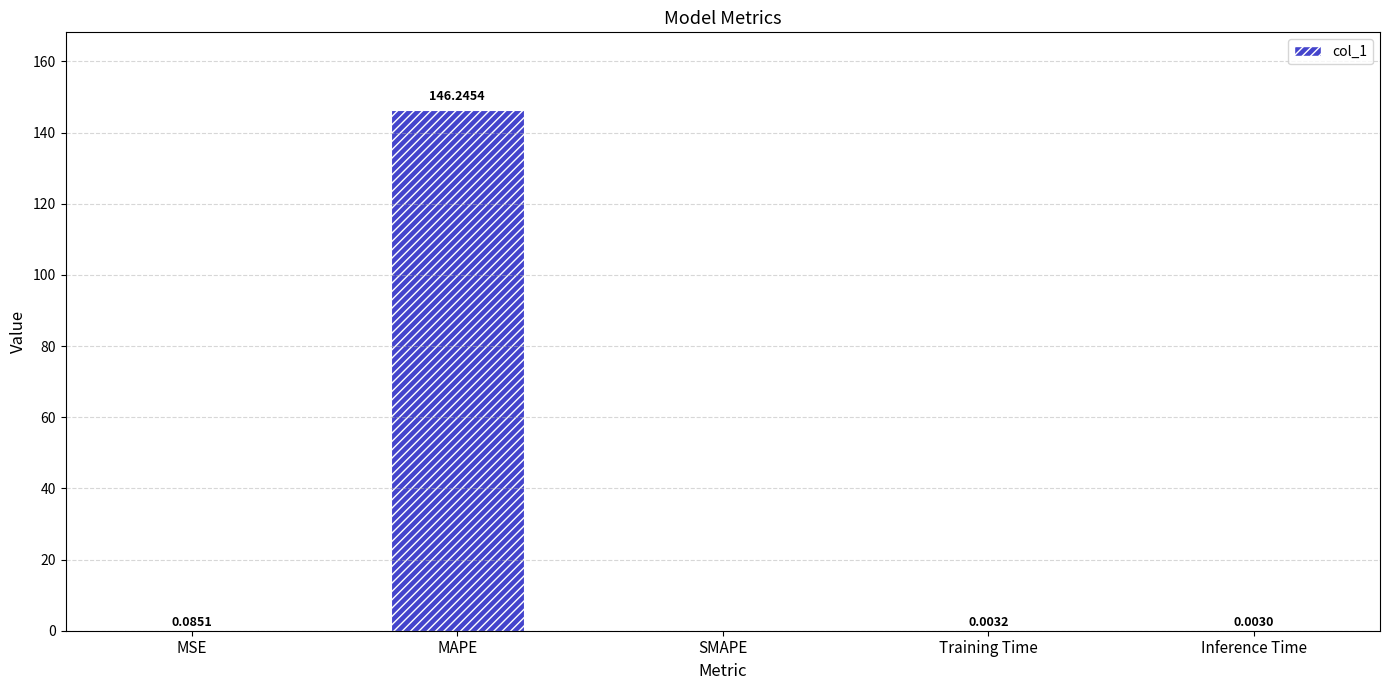

The value at MAPE is 41.5. True or false?

False